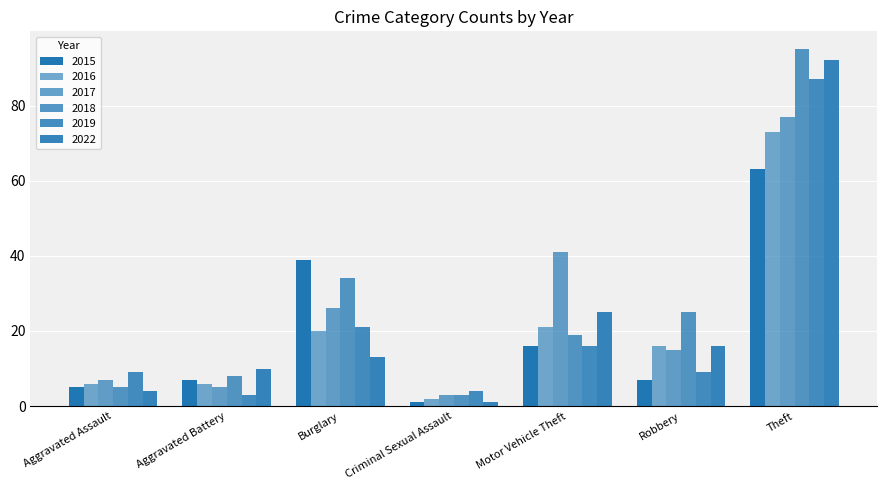

Reading left to right, list all the values displayed in this chart.

2015: Aggravated Assault=5	Aggravated Battery=7	Burglary=39	Criminal Sexual Assault=1	Motor Vehicle Theft=16	Robbery=7	Theft=63
2016: Aggravated Assault=6	Aggravated Battery=6	Burglary=20	Criminal Sexual Assault=2	Motor Vehicle Theft=21	Robbery=16	Theft=73
2017: Aggravated Assault=7	Aggravated Battery=5	Burglary=26	Criminal Sexual Assault=3	Motor Vehicle Theft=41	Robbery=15	Theft=77
2018: Aggravated Assault=5	Aggravated Battery=8	Burglary=34	Criminal Sexual Assault=3	Motor Vehicle Theft=19	Robbery=25	Theft=95
2019: Aggravated Assault=9	Aggravated Battery=3	Burglary=21	Criminal Sexual Assault=4	Motor Vehicle Theft=16	Robbery=9	Theft=87
2022: Aggravated Assault=4	Aggravated Battery=10	Burglary=13	Criminal Sexual Assault=1	Motor Vehicle Theft=25	Robbery=16	Theft=92